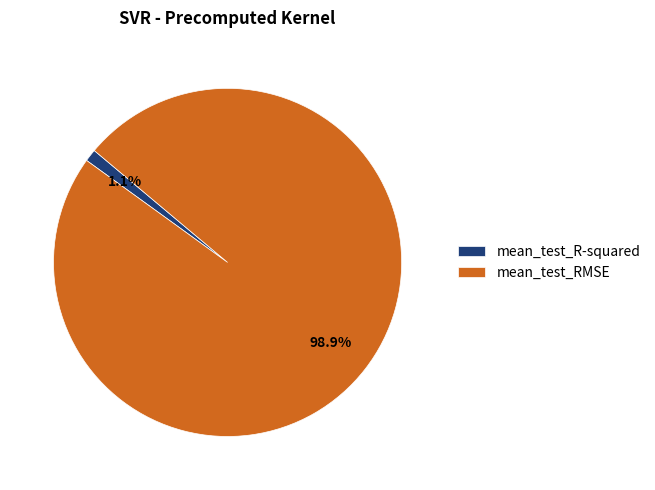

Which category has the biggest portion of the pie?

mean_test_RMSE